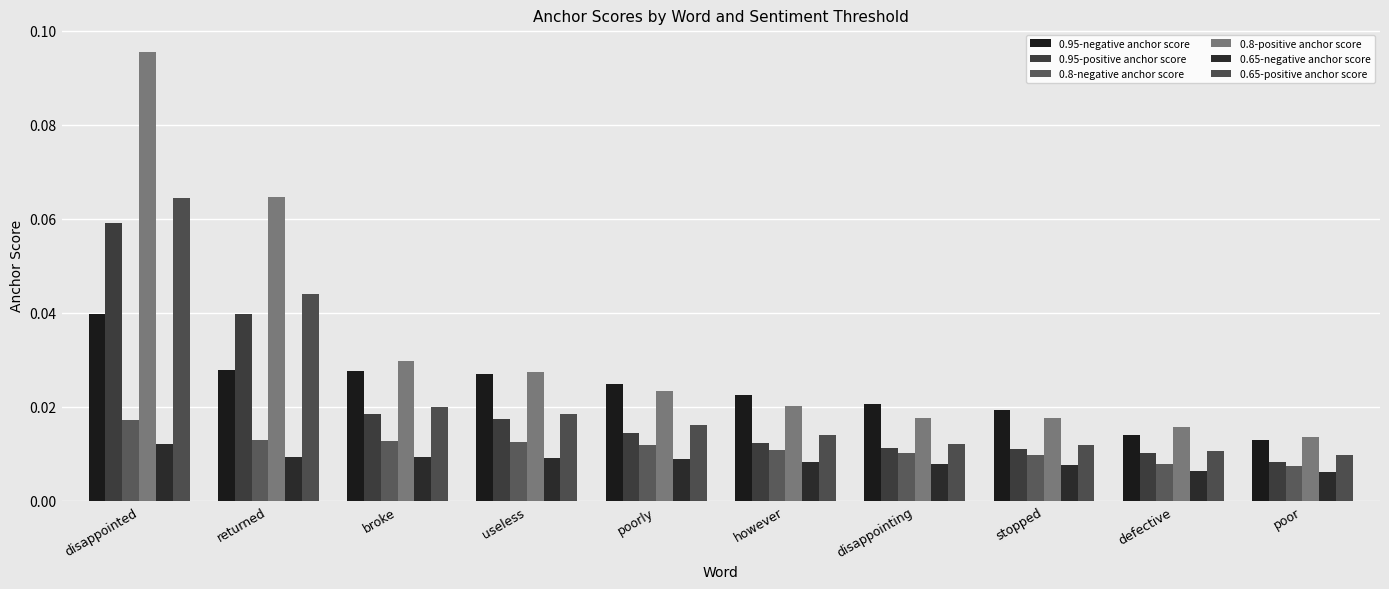

List the labels in order of 0.65-negative anchor score value, smallest first.

poor, defective, stopped, disappointing, however, poorly, useless, broke, returned, disappointed